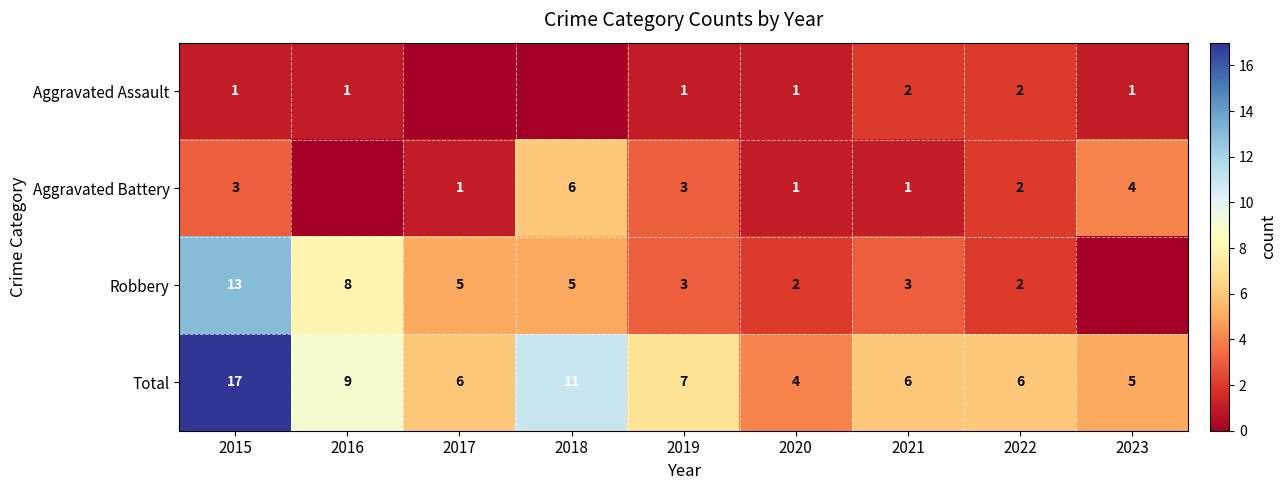

The value of Aggravated Assault at 2021 is 2. True or false?

True